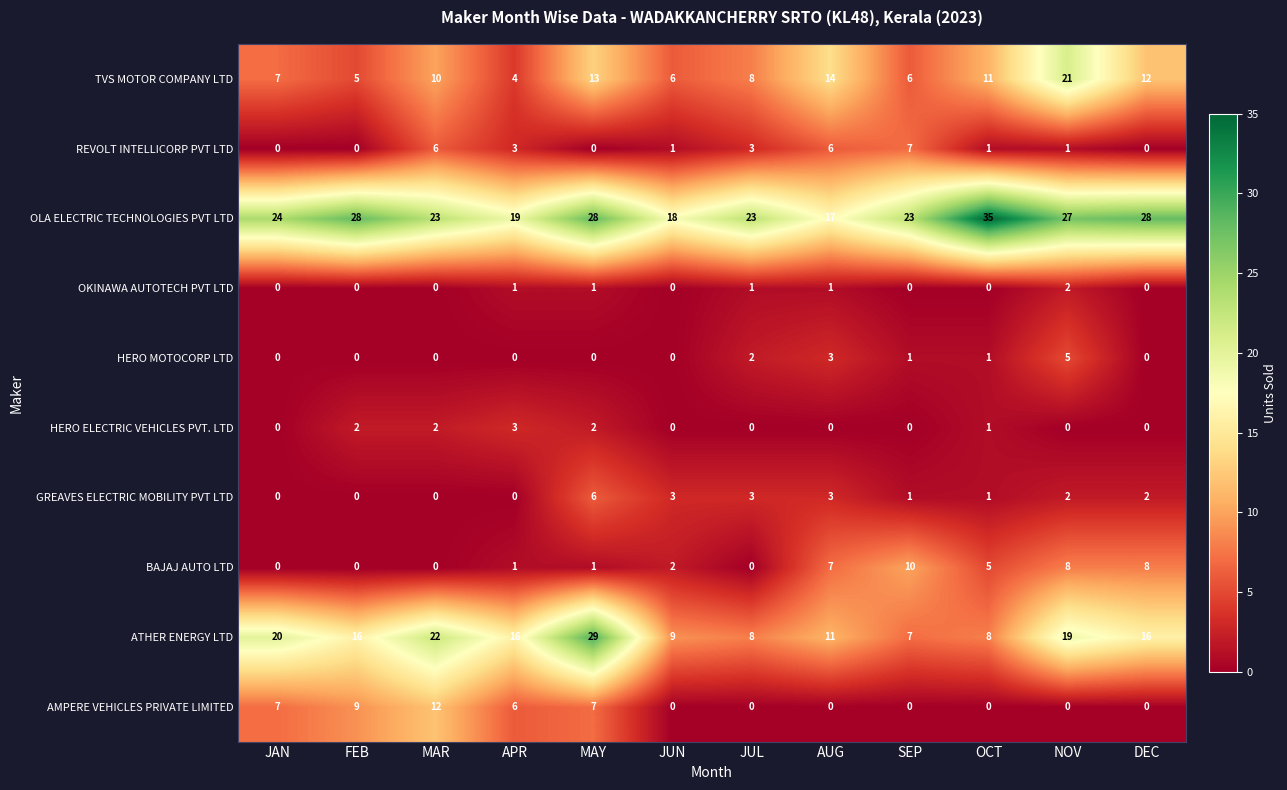

Which series has the widest spread of values?

ATHER ENERGY LTD